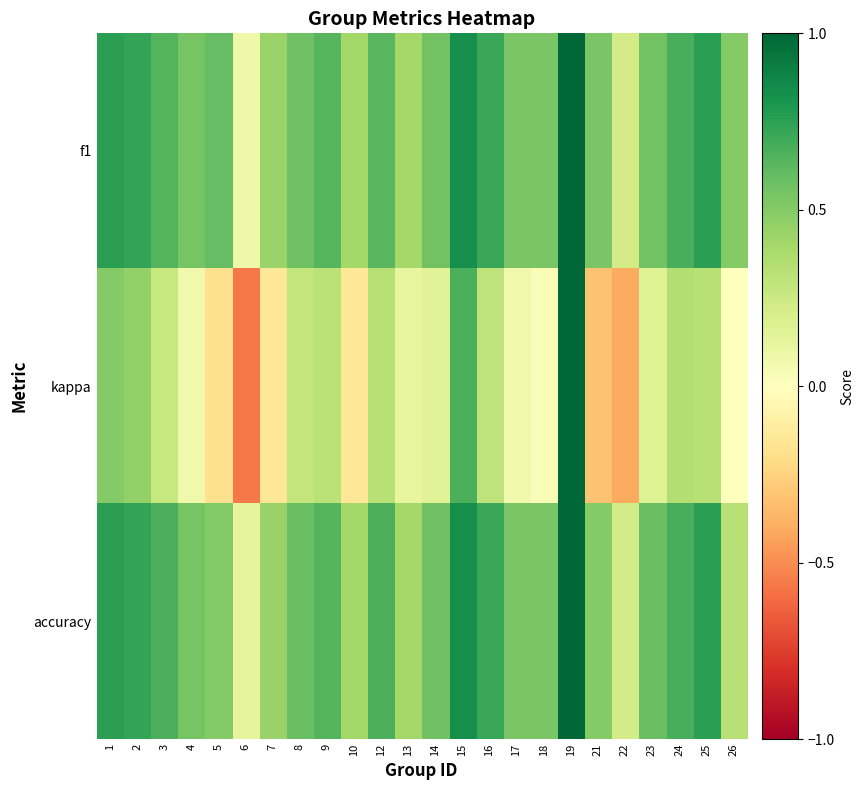

What is the minimum value shown in the chart?

-0.6